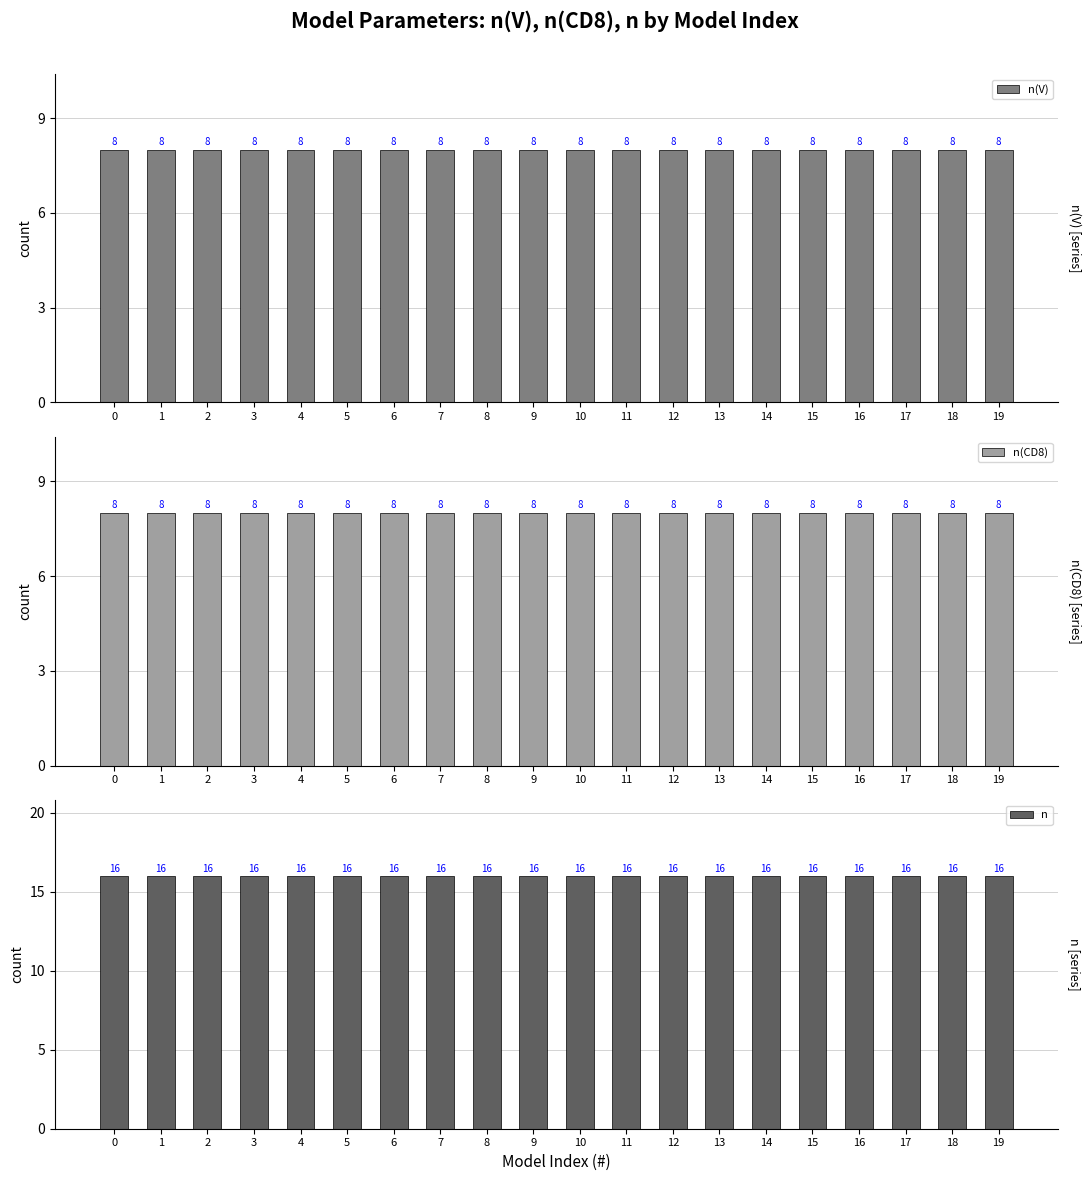

True or false: n(CD8) has a value of 13 at 7.

False